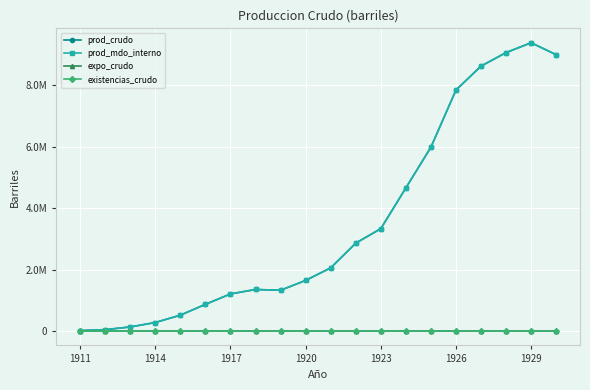

Is this an area chart (filled region under the line)?

No